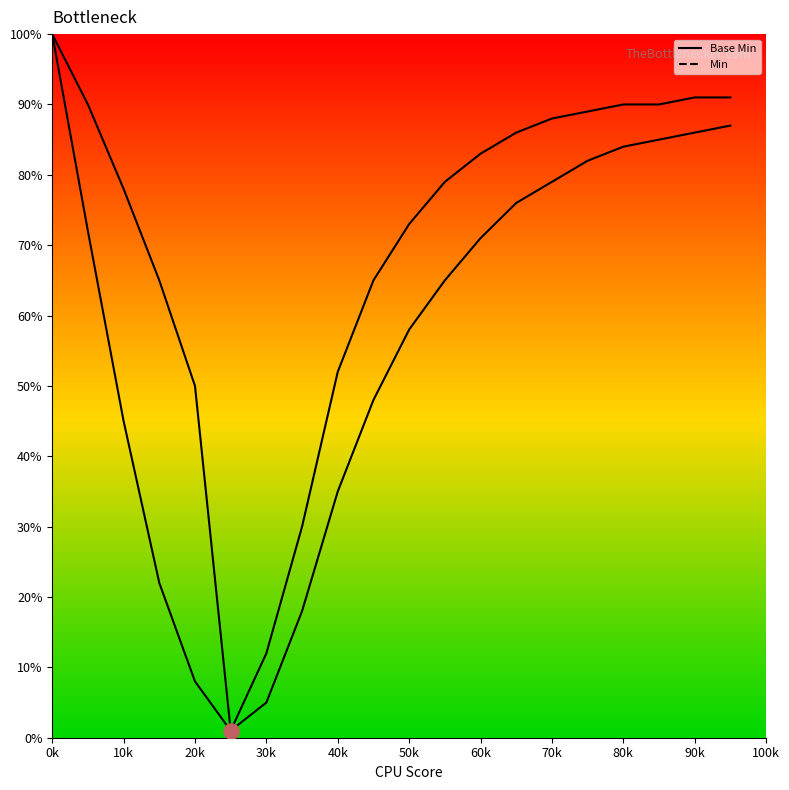

At how many categories does at least one series exceed 50?

16